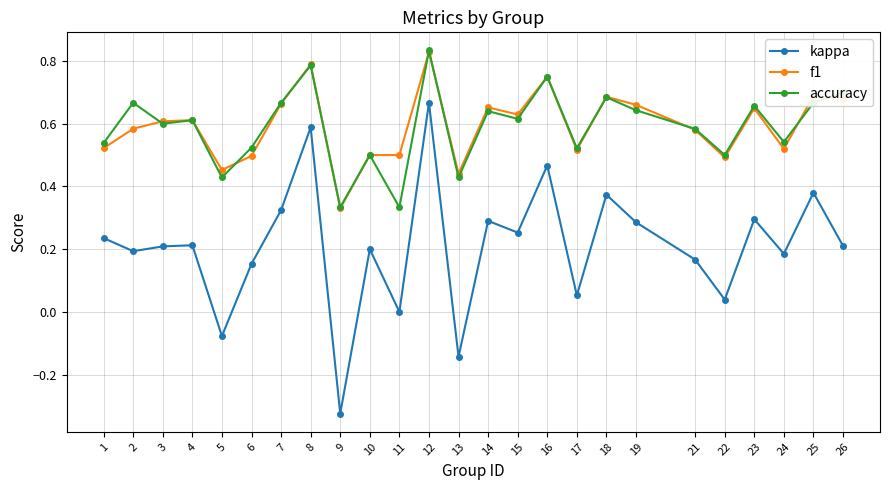

The accuracy series shows 0.2 at 9. True or false?

False